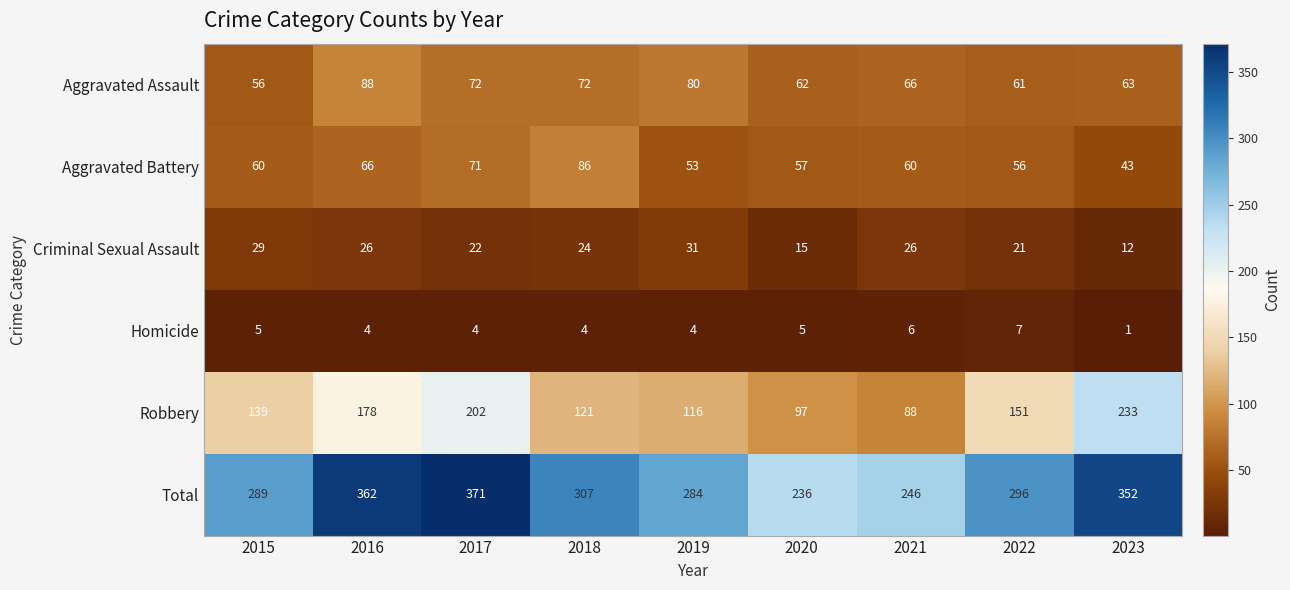

At which category is the sum across all series the highest?

2017